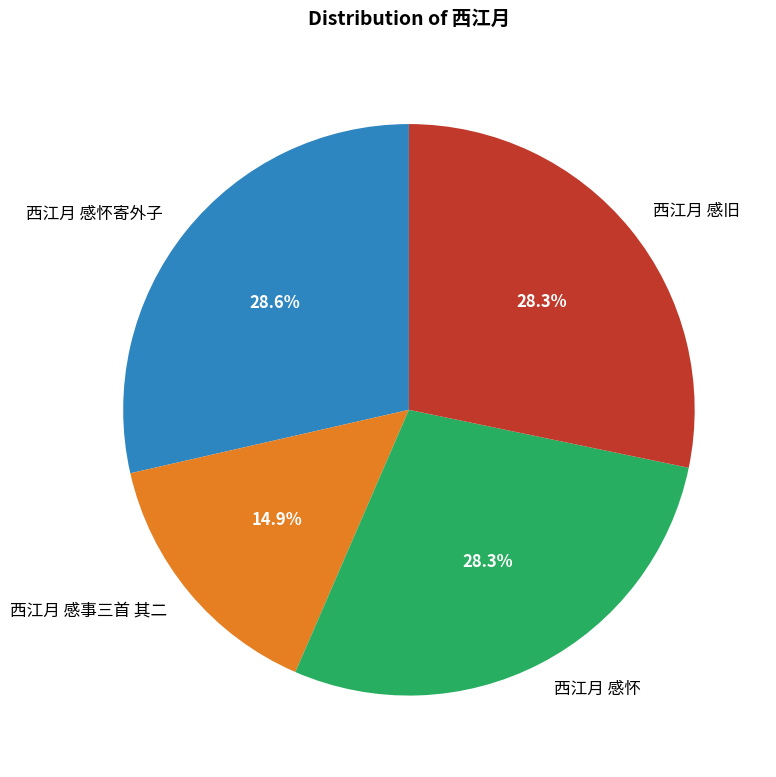

To the nearest percent, what percentage of the pie is 西江月 感事三首 其二?

15%